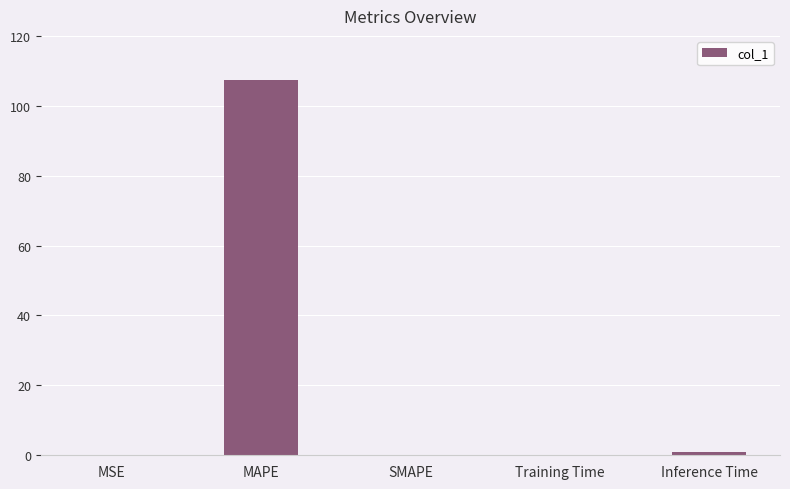

Which label corresponds to the largest value in the chart?

MAPE